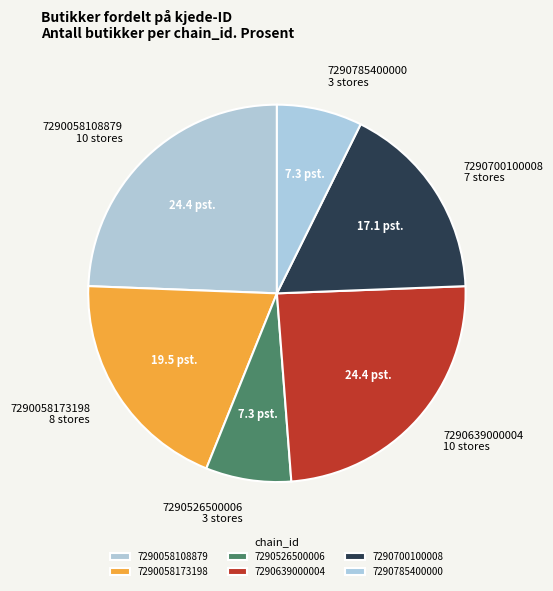

What is the ratio of the value at 7290639000004 to the value at 7290700100008?

1.4